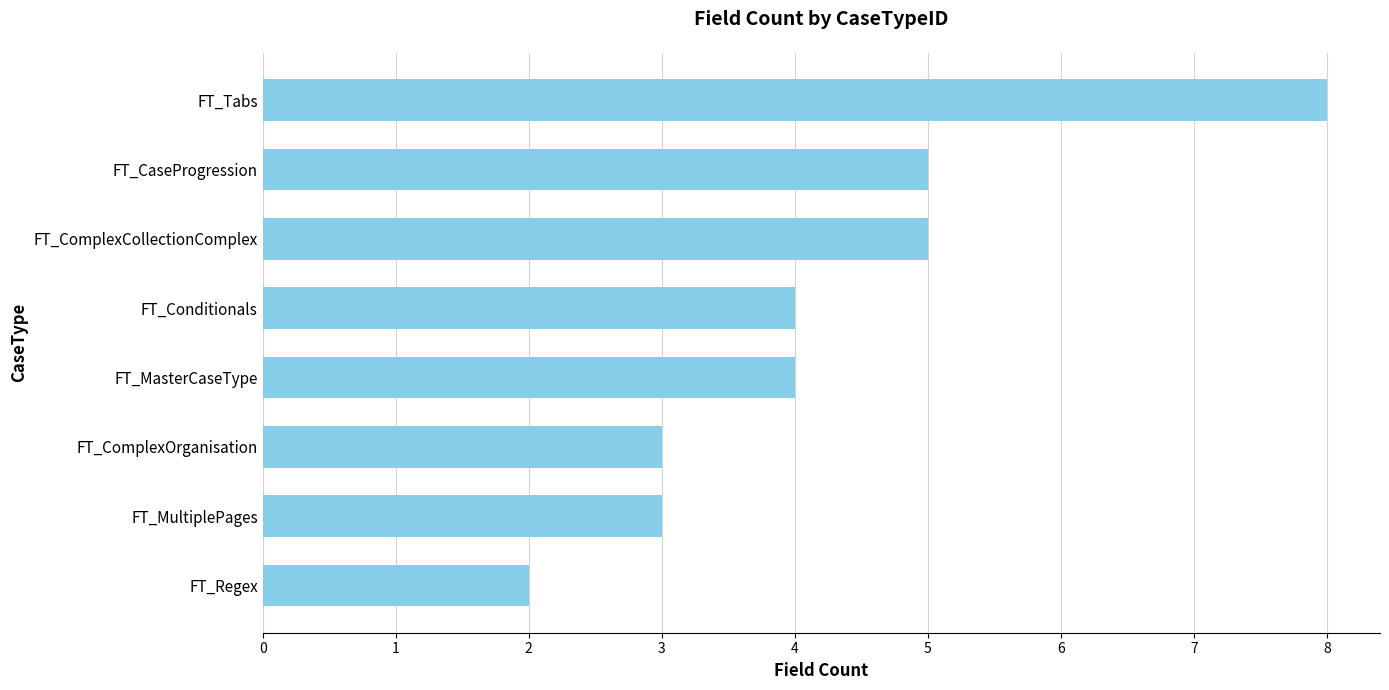

Which category has the highest value across all series?

FT_Tabs